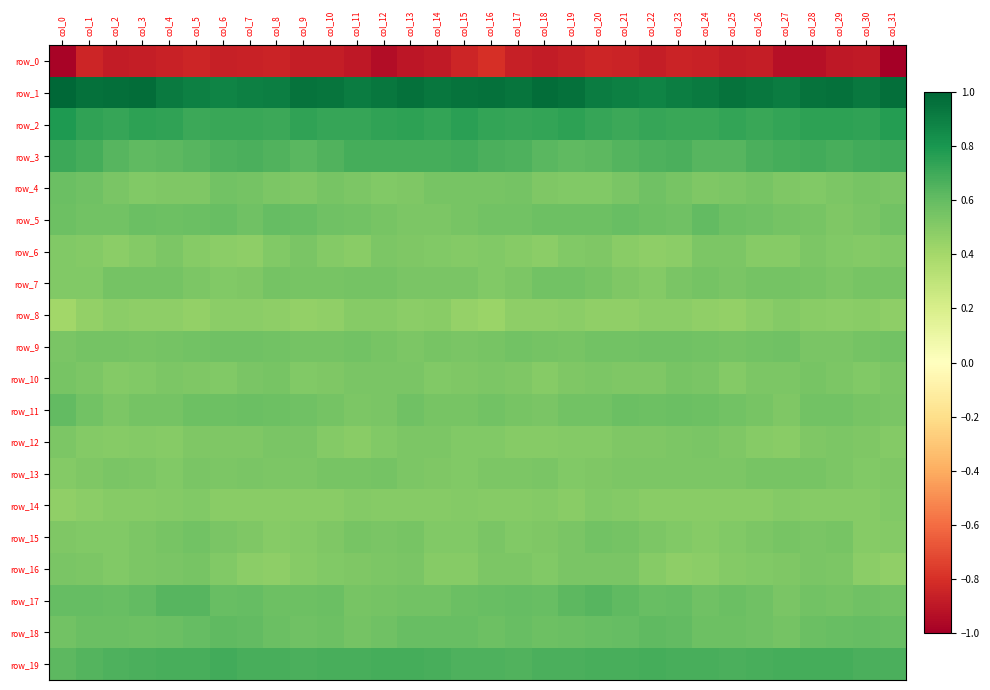

What is the minimum value for row_8?

0.4